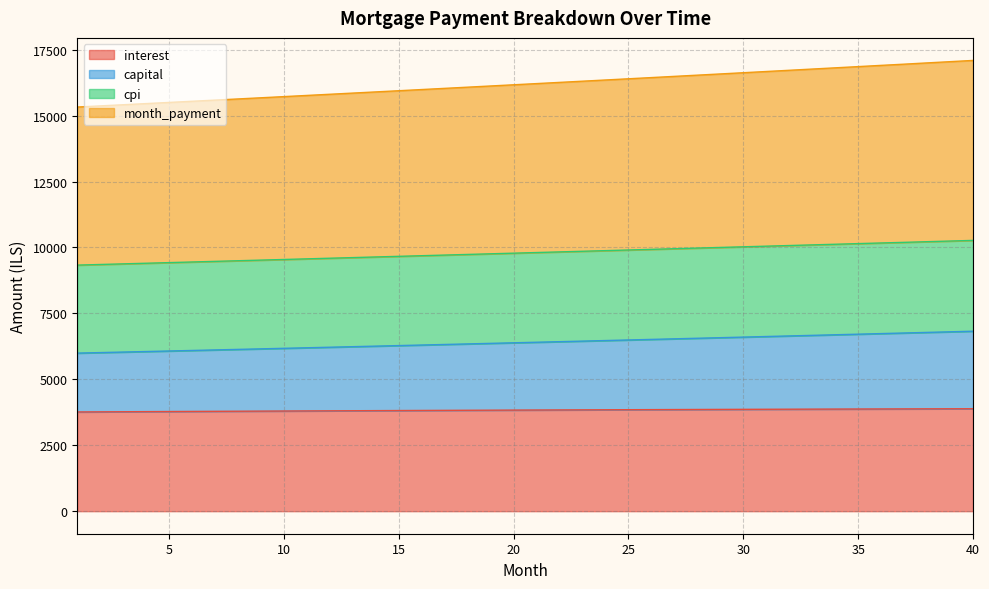

True or false: cpi has more than 1 points higher than both neighbors.

False